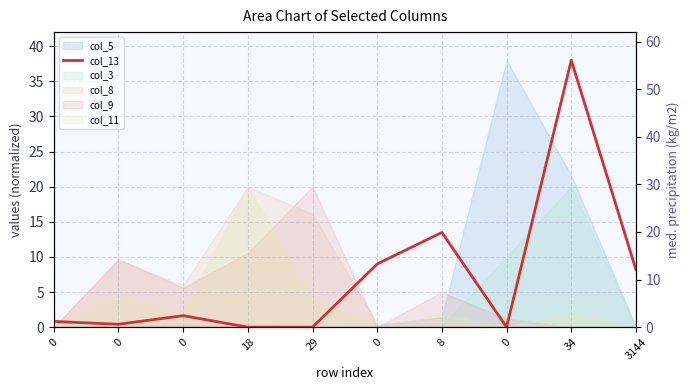

At how many categories does at least one series exceed 49?

1